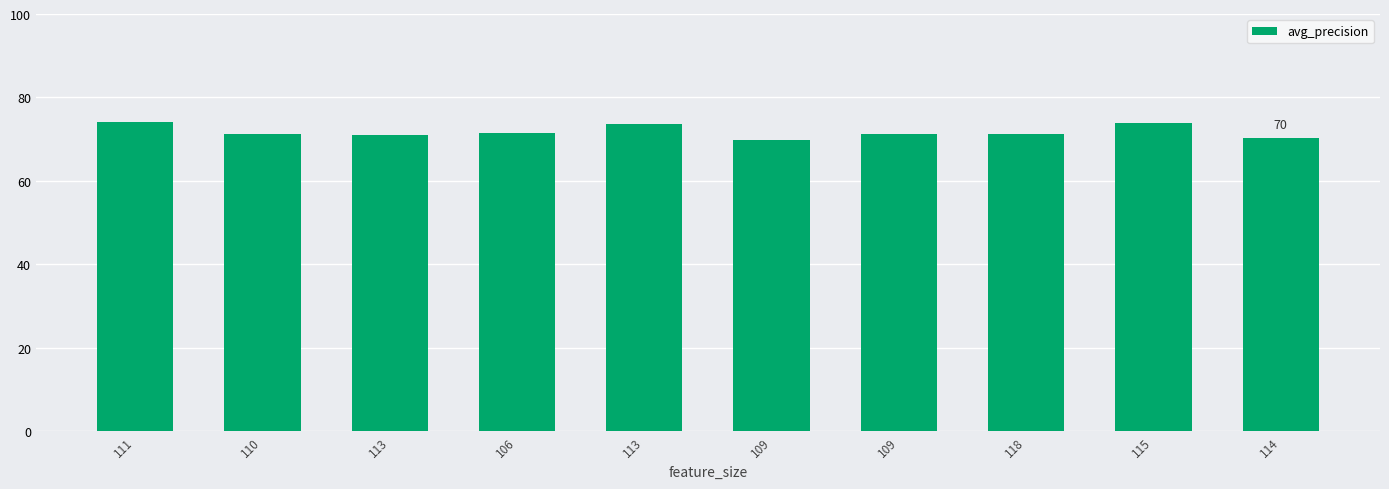

What is the difference between the maximum and minimum values?

4.2